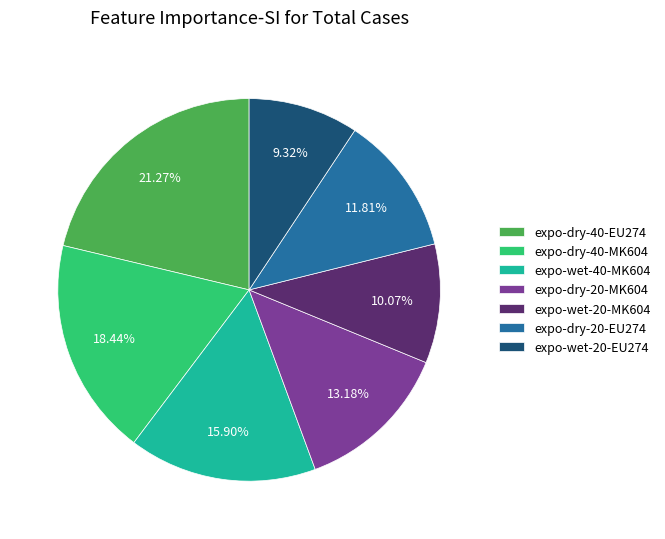

Is expo-dry-40-MK604 the majority of the pie?

No